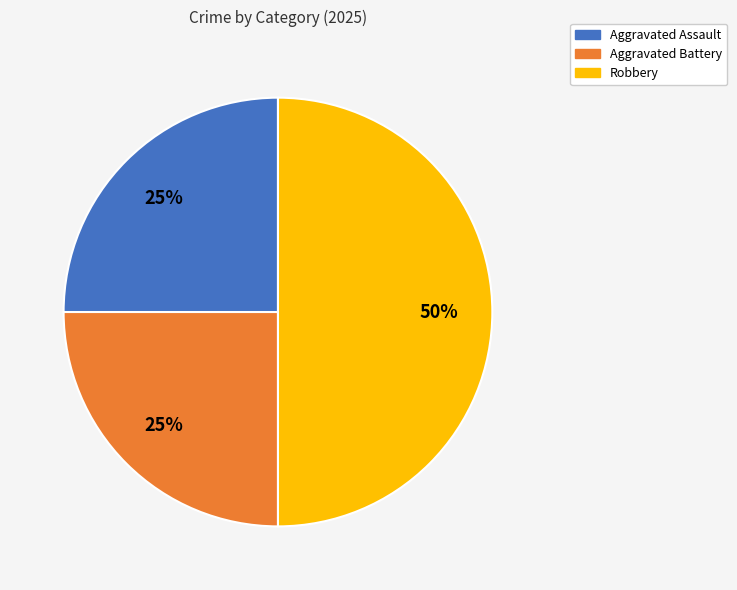

How many segments does this pie chart have?

3